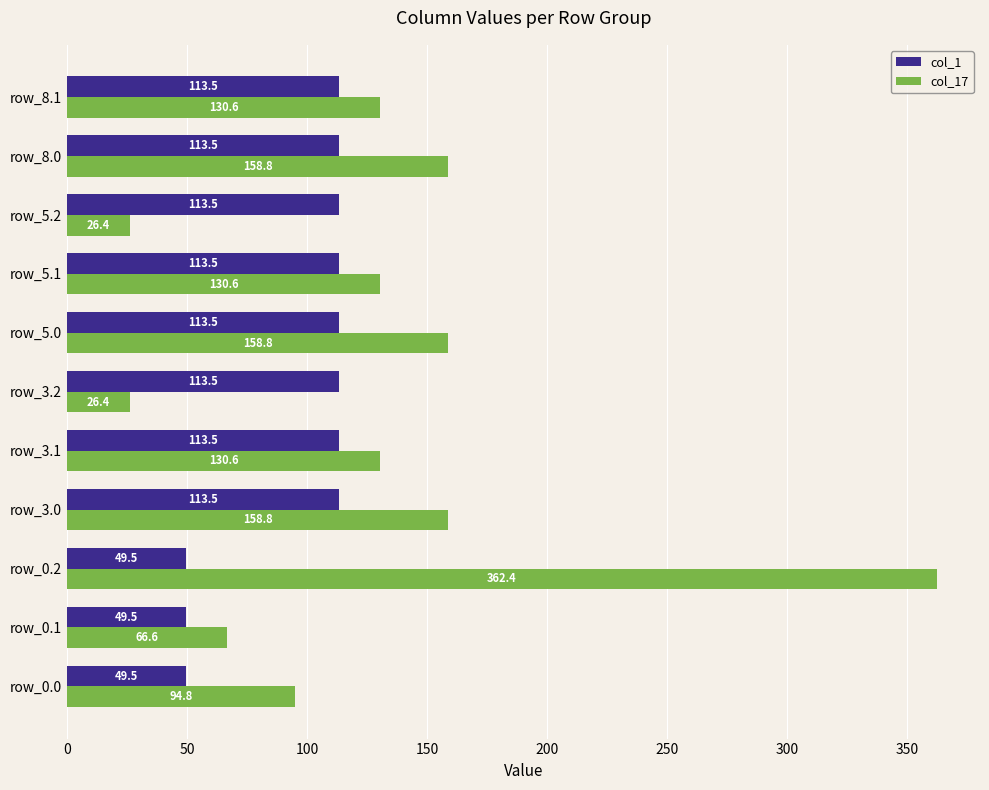

What is the approximate value of col_1 at row_8.1?

113.5